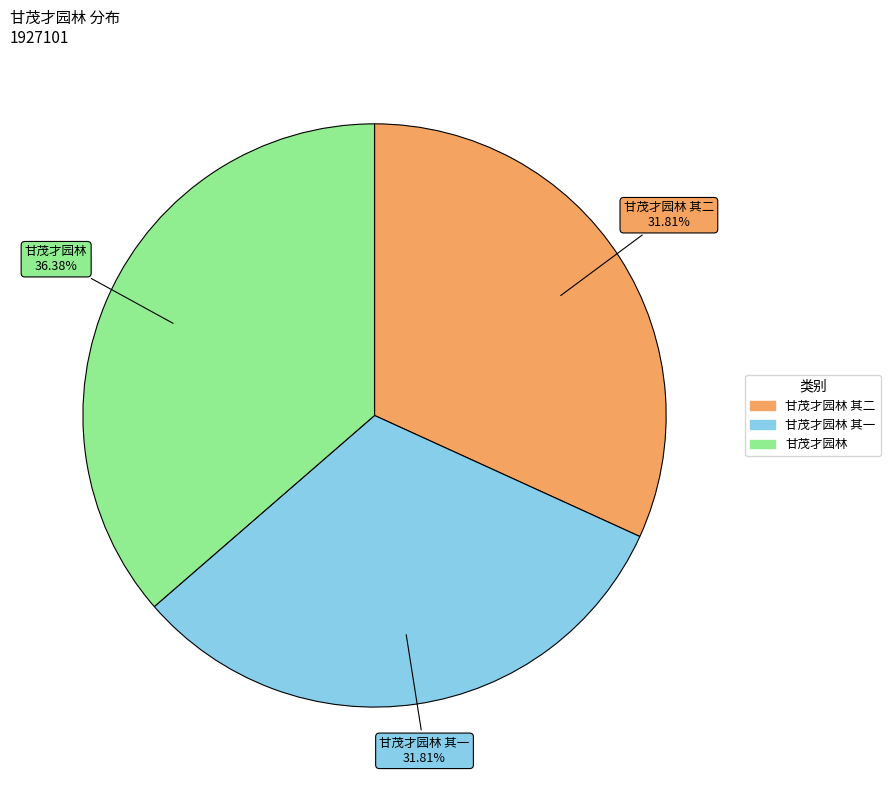

Is there any slice that represents more than half of the pie?

No